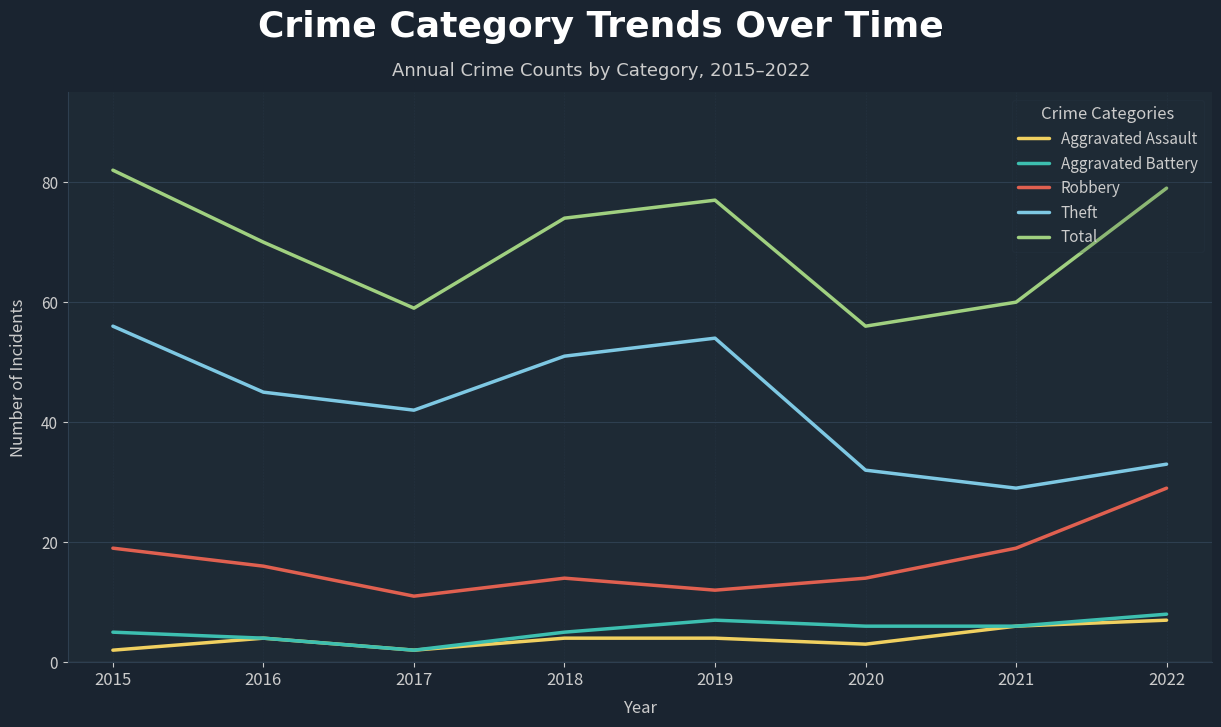

What is the difference between the highest and lowest values at 2018?

70